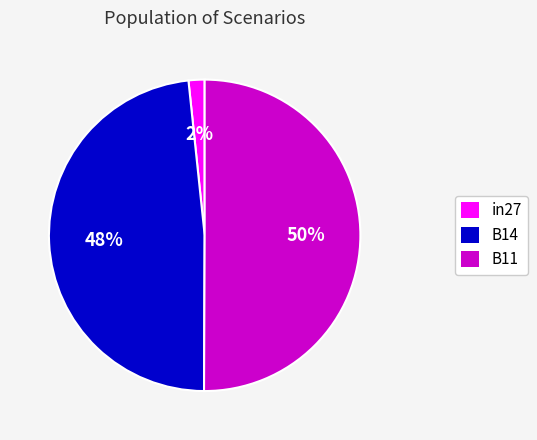

Which has a higher value, in27 or B14?

B14